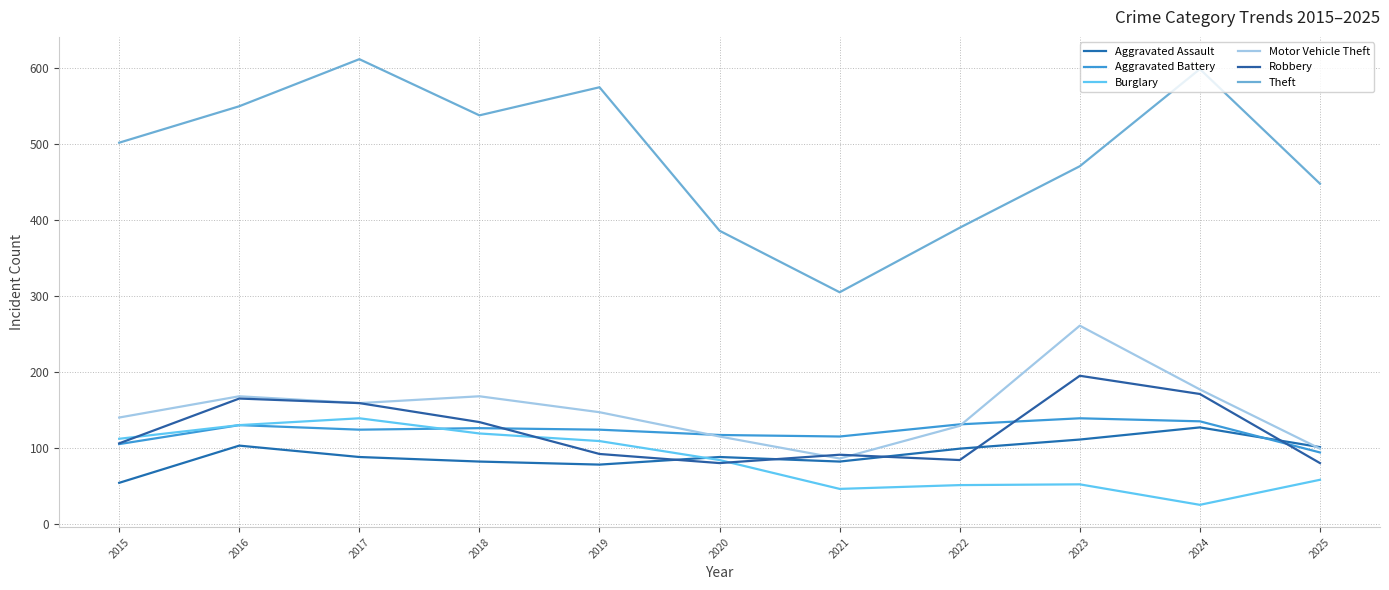

Rank the series by their maximum value, from highest to lowest.

Theft, Motor Vehicle Theft, Robbery, Aggravated Battery, Burglary, Aggravated Assault